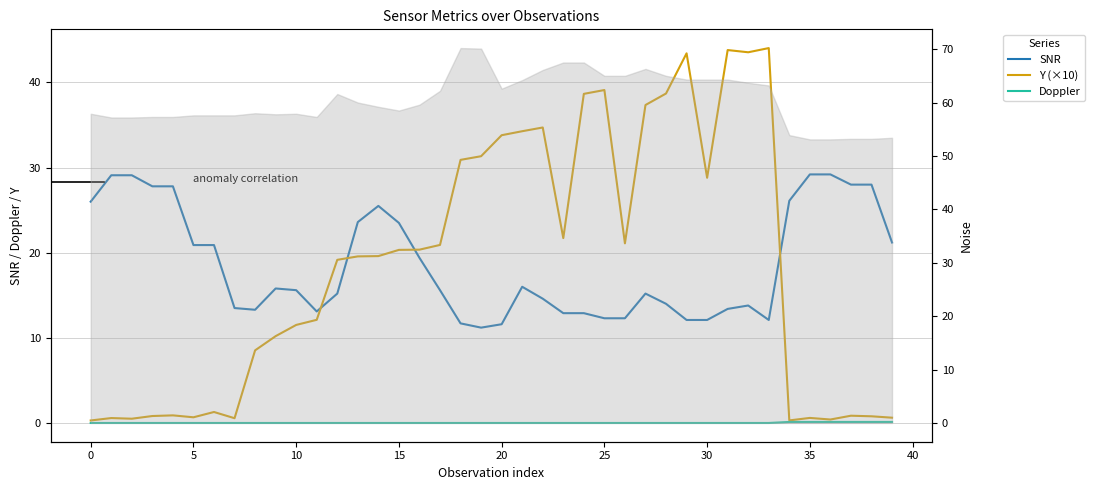

The value of Doppler at 34 is 0.1. True or false?

True